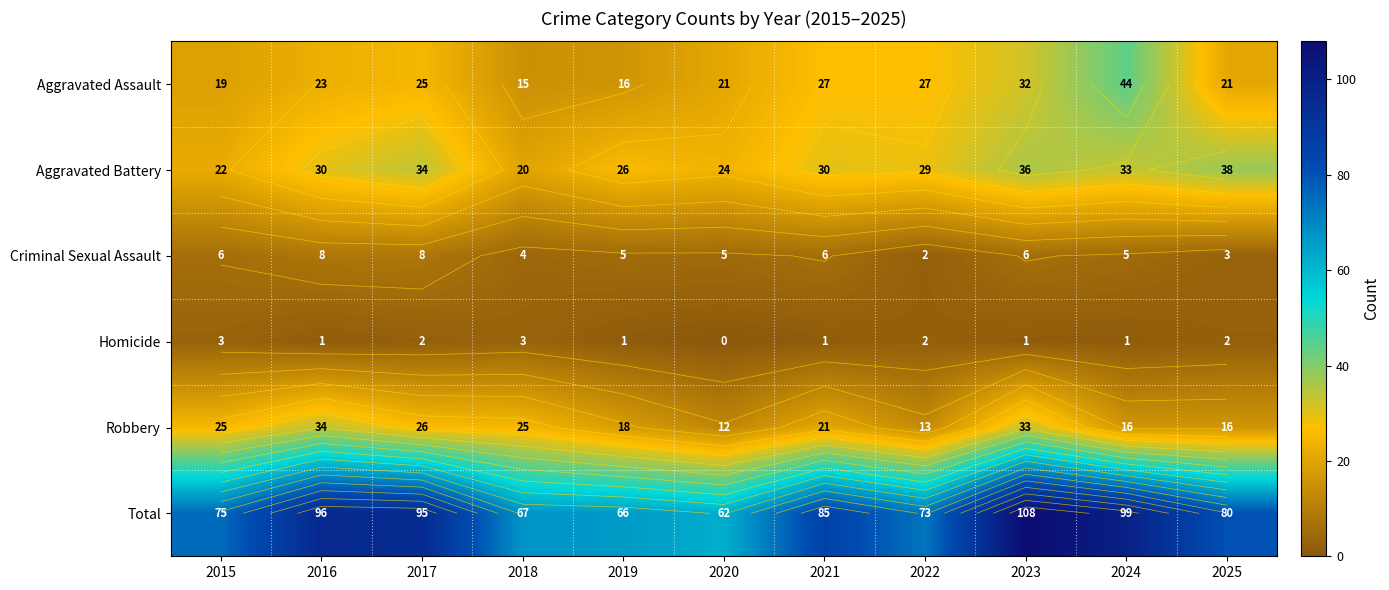

Which series has the widest spread of values?

Total